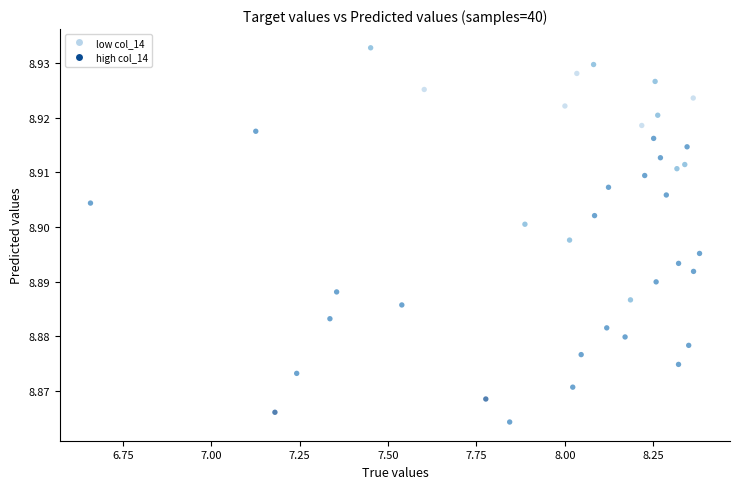

What is the range of X values (max minus min)?

1.7